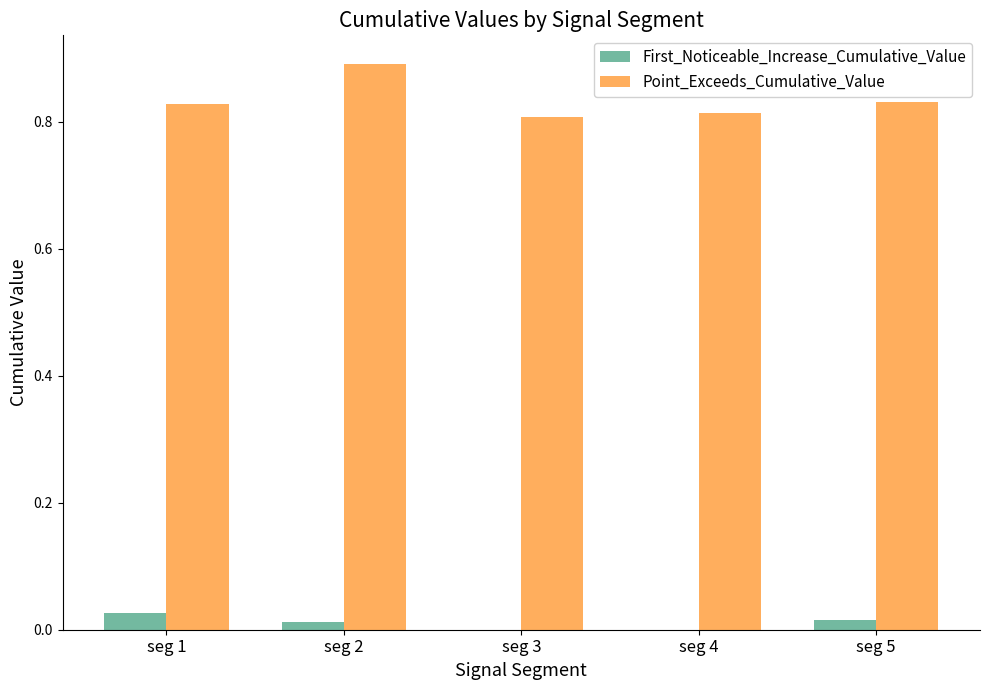

Is the value of Point_Exceeds_Cumulative_Value at seg 1 greater than the value of First_Noticeable_Increase_Cumulative_Value at seg 2?

Yes